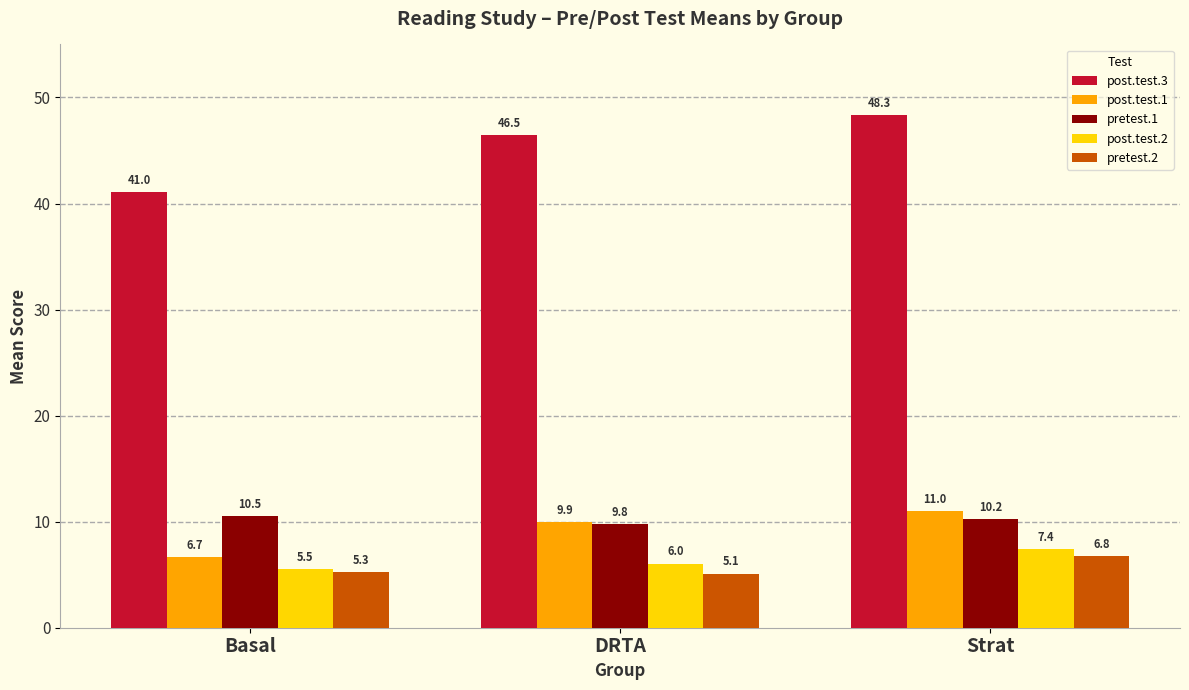

What is the maximum value shown in the chart?

48.3